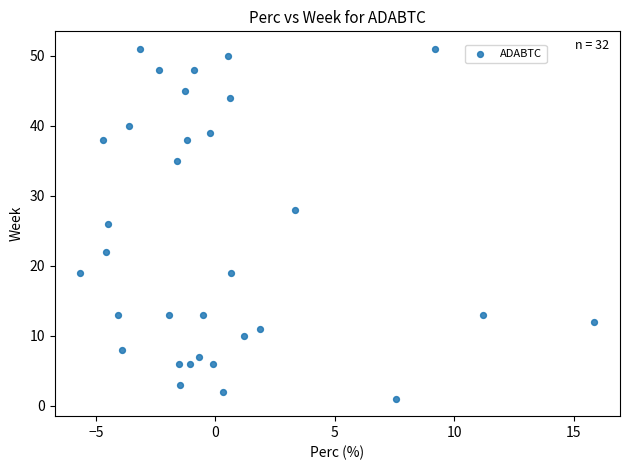

What is the range of Y values (max minus min)?

50